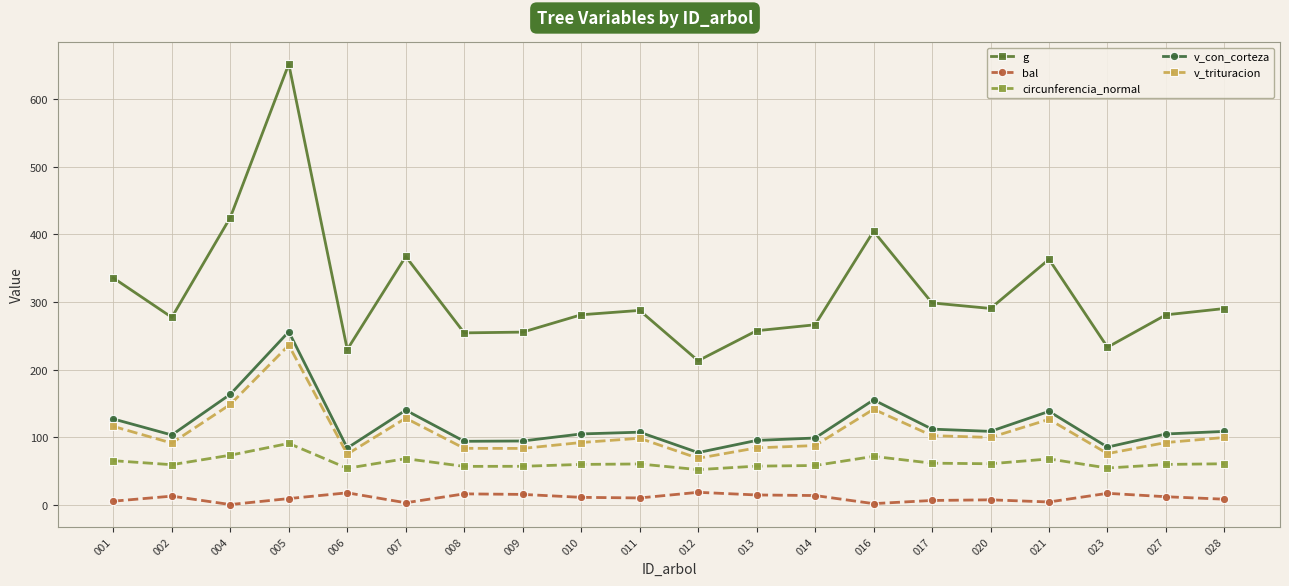

What value does the v_con_corteza series have at 005?

256.0